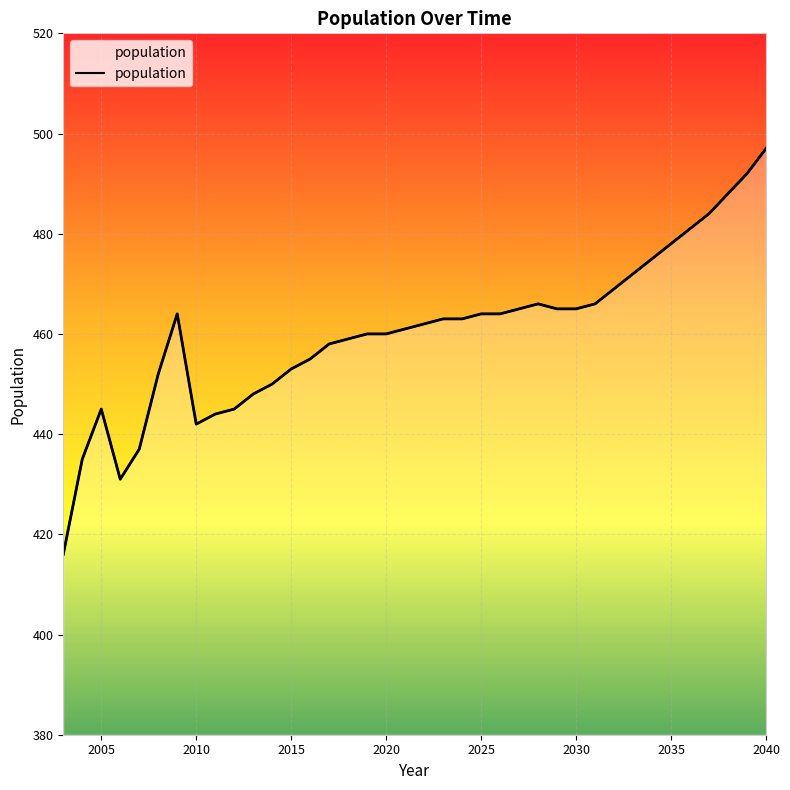

Rank the categories by value from highest to lowest.

2040, 2039, 2038, 2037, 2036, 2035, 2034, 2033, 2032, 2028, 2031, 2027, 2029, 2030, 2009, 2025, 2026, 2023, 2024, 2022, 2021, 2019, 2020, 2018, 2017, 2016, 2015, 2008, 2014, 2013, 2005, 2012, 2011, 2010, 2007, 2004, 2006, 2003